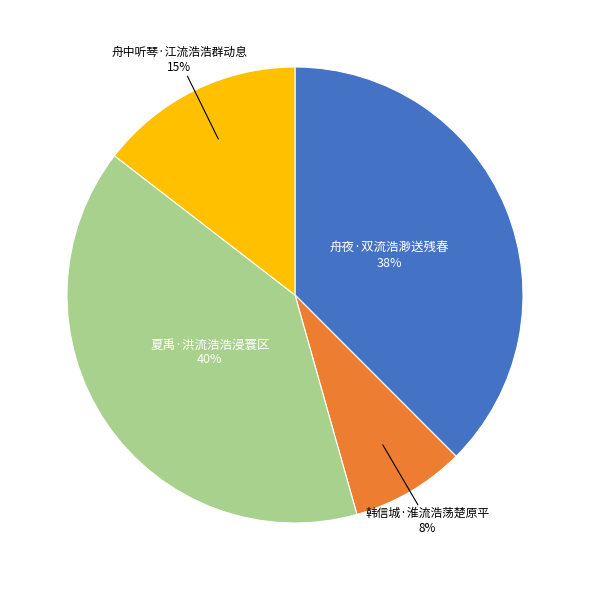

To the nearest percent, what is the combined percentage of 舟夜·双流浩渺送残春 and 夏禹·洪流浩浩浸寰区?

77%